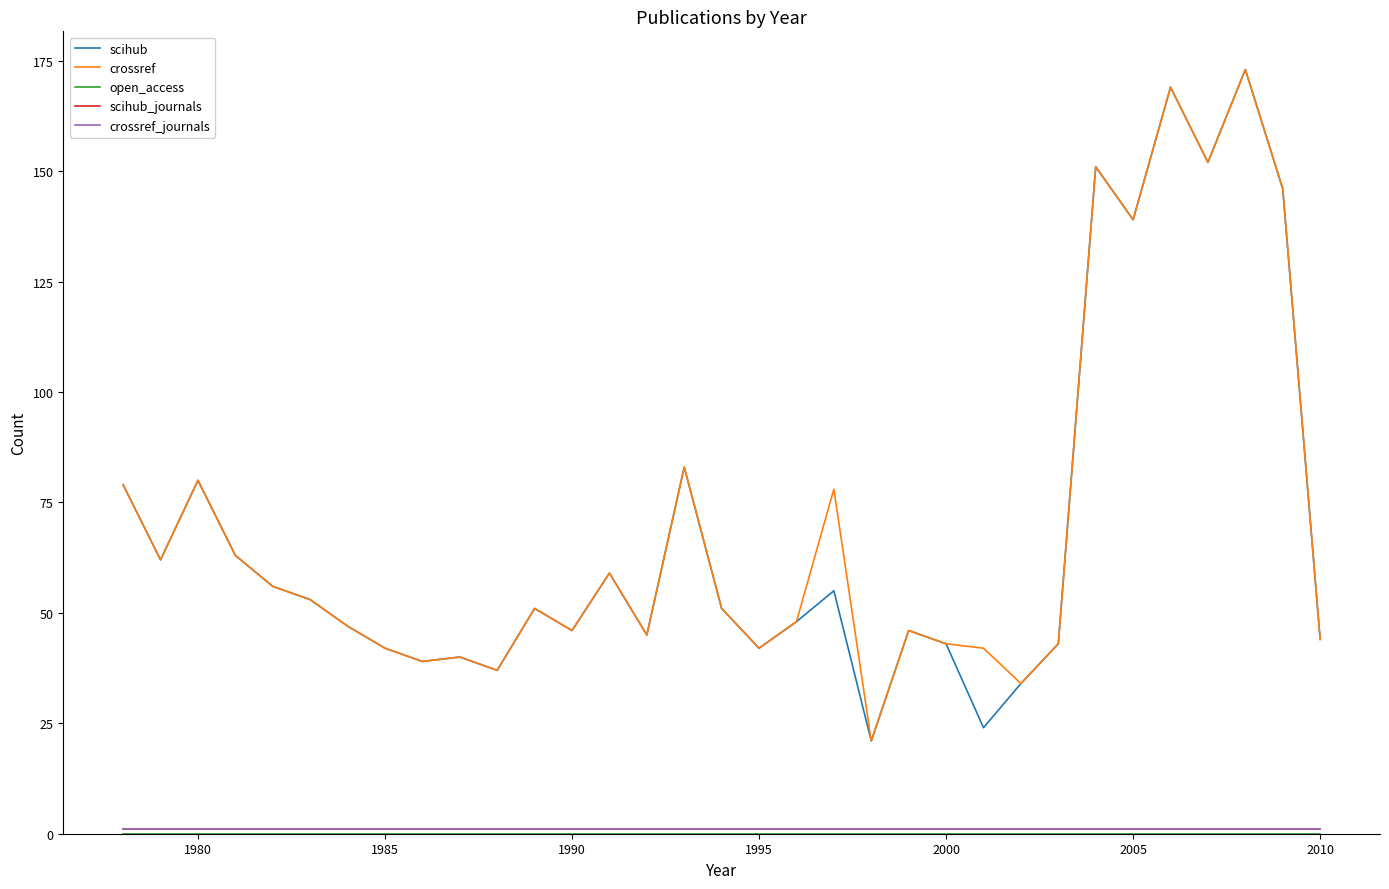

At how many categories does at least one series exceed 71?

10